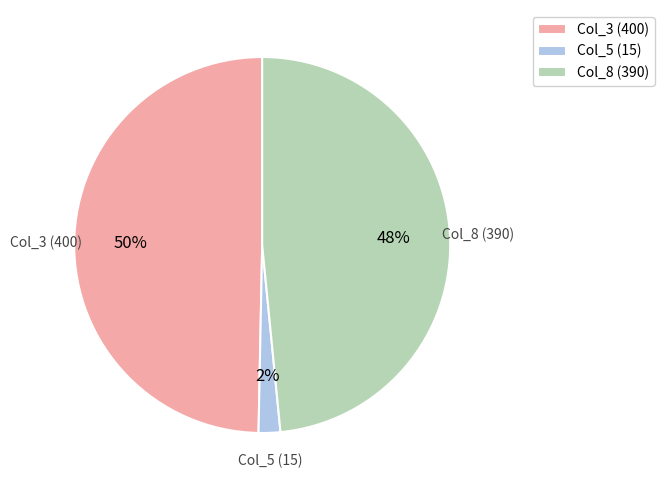

True or false: Col_5 (15) accounts for 2% of the total.

True